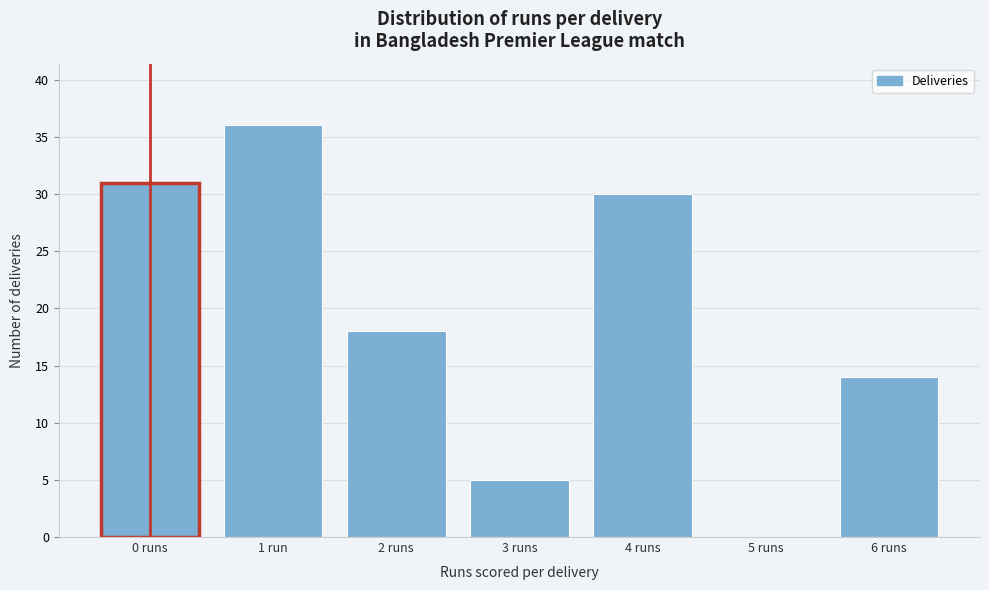

Reading right to left, list all the values displayed in this chart.

6 runs=14	5 runs=0	4 runs=30	3 runs=5	2 runs=18	1 run=36	0 runs=31